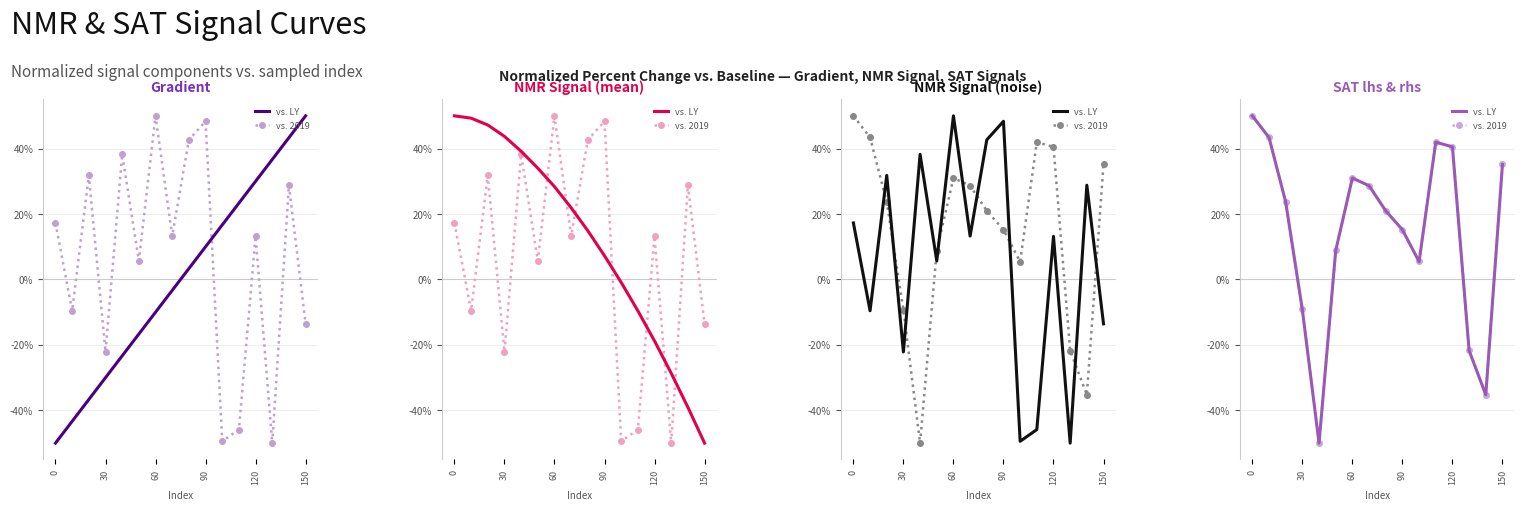

Which series has the largest total across all categories?

vs. 2019